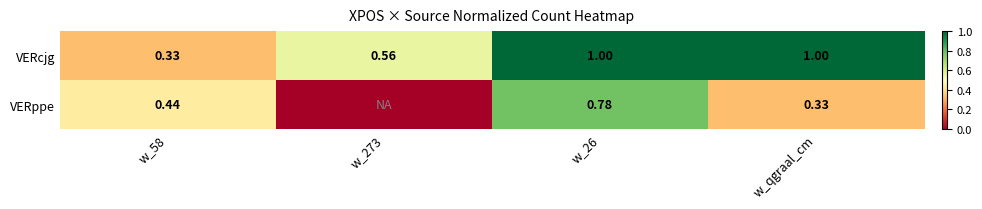

Is the value of VERcjg at w_273 greater than the value of VERppe at w_58?

Yes